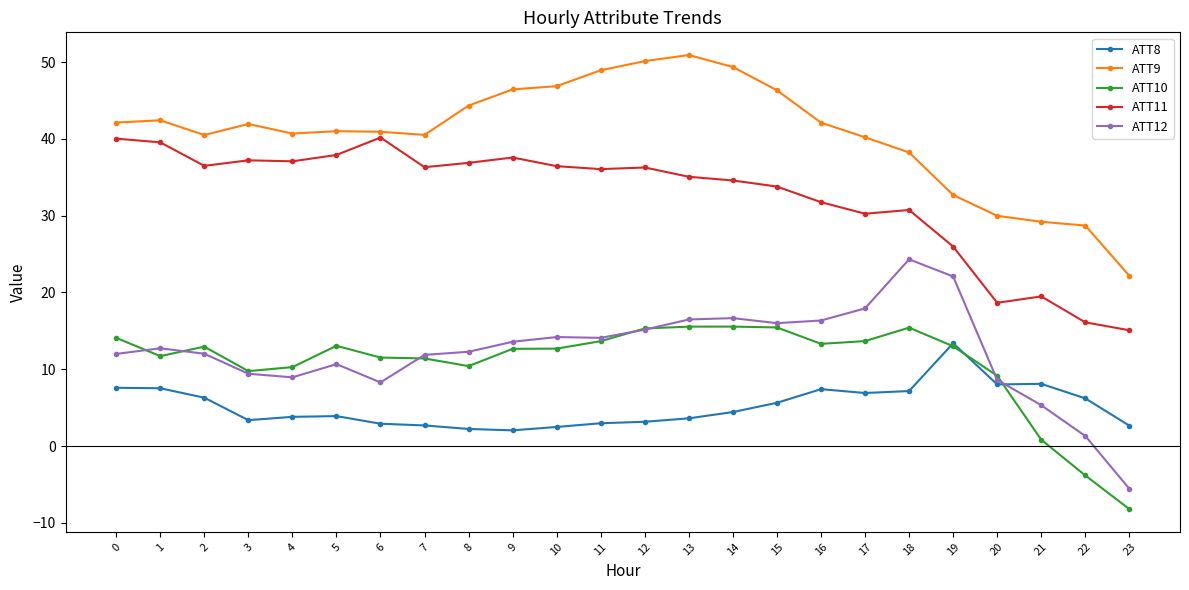

True or false: ATT8 and ATT10 cross at least once.

True